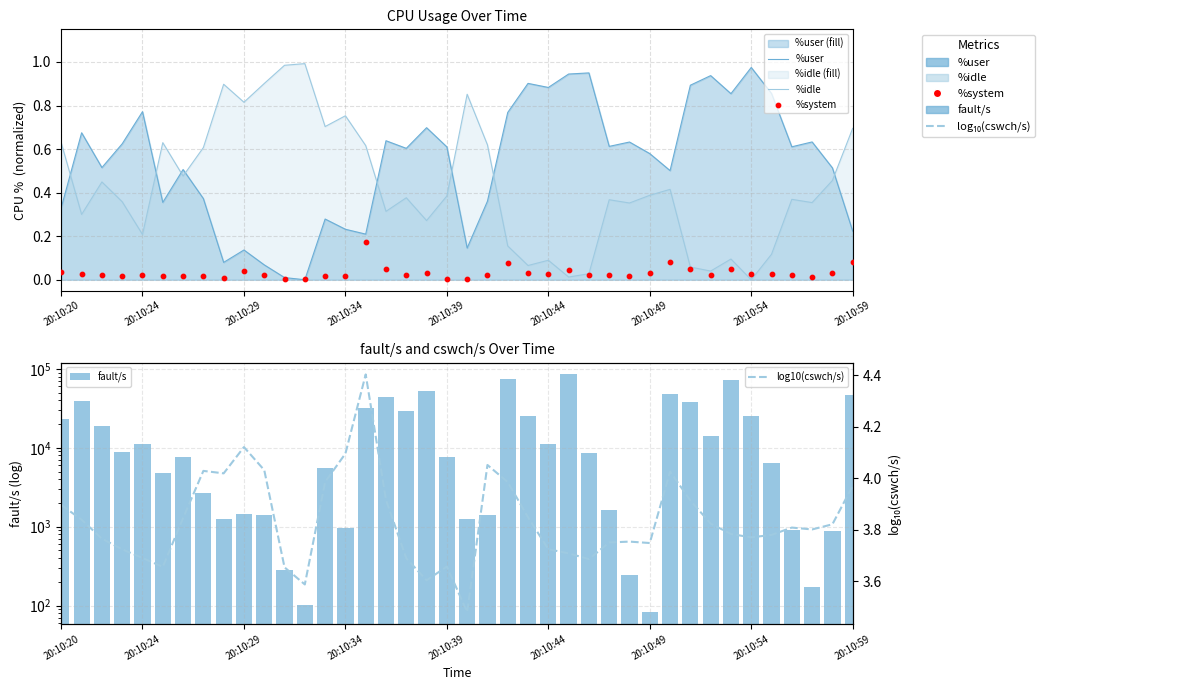

Which series has the largest total across all categories?

fault/s